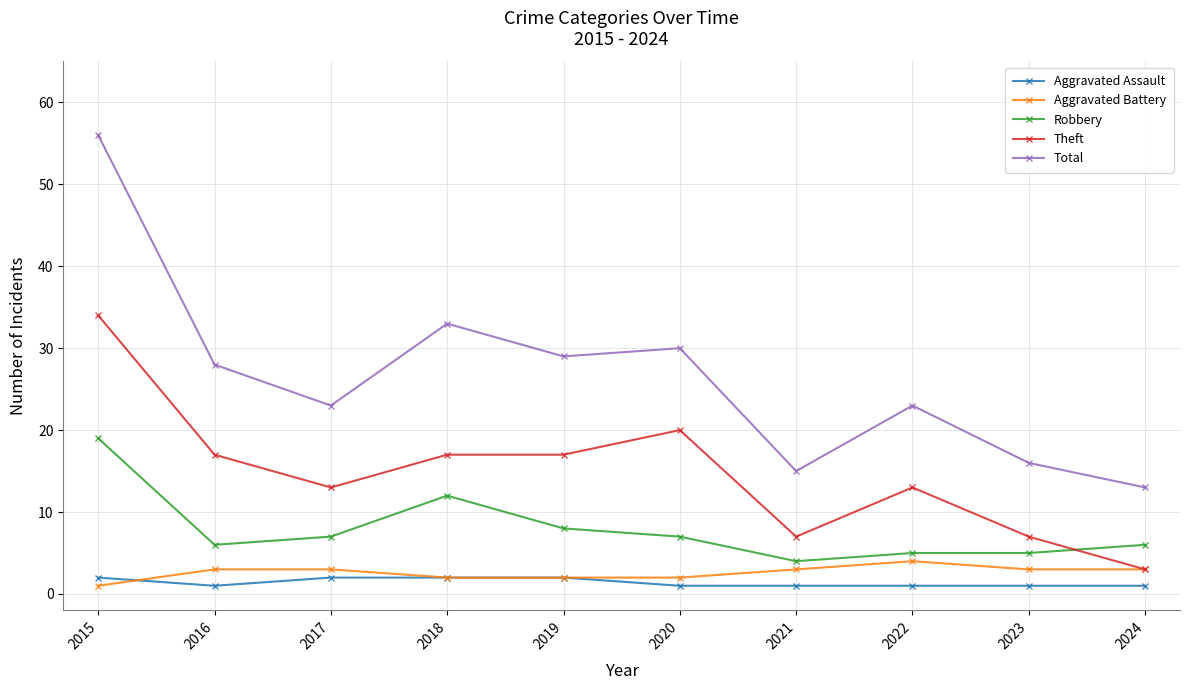

What is the value of the Aggravated Battery point at the 2nd from the left?

3